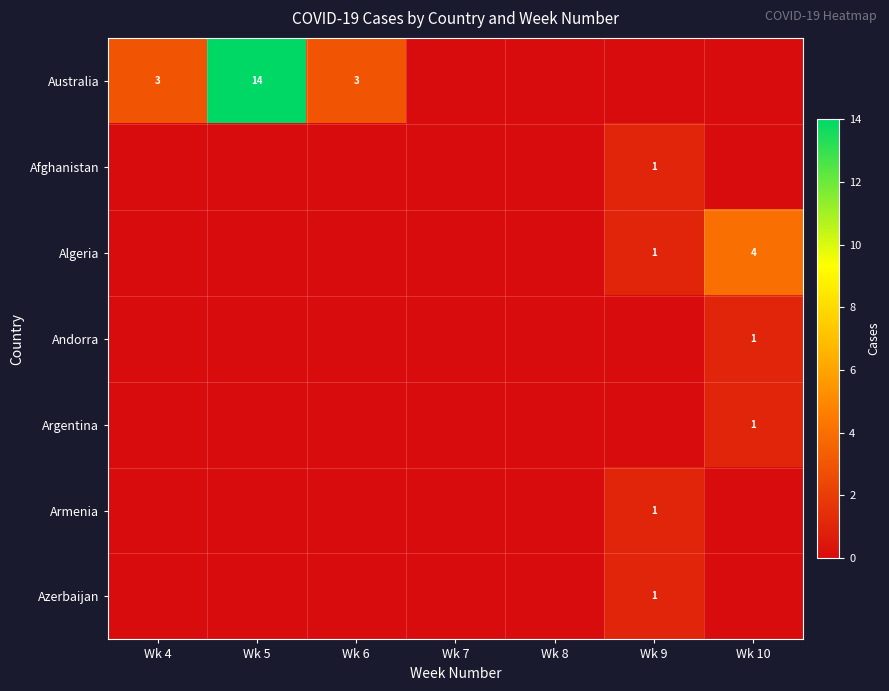

What is the total value across all series at Wk 6?

3